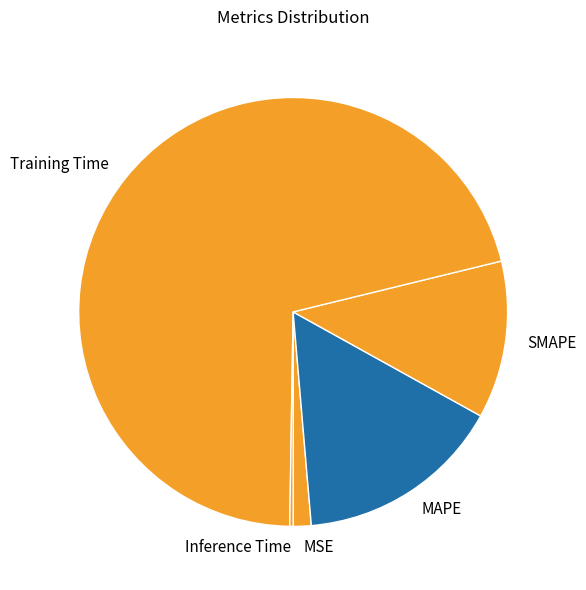

The SMAPE slice represents 22% of the pie. True or false?

False